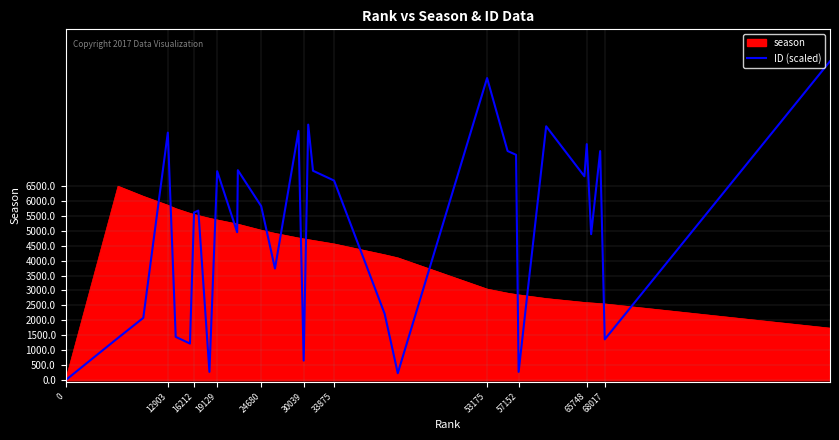

How many values are above zero?

31